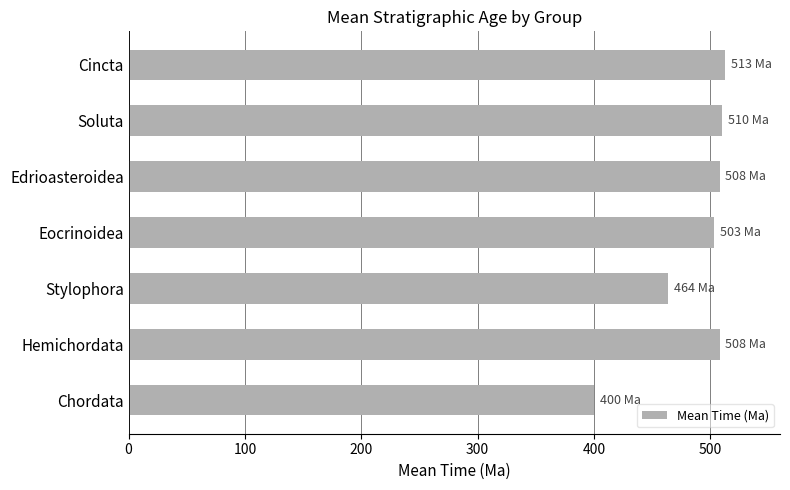

Which has a higher value, Edrioasteroidea or Stylophora?

Edrioasteroidea